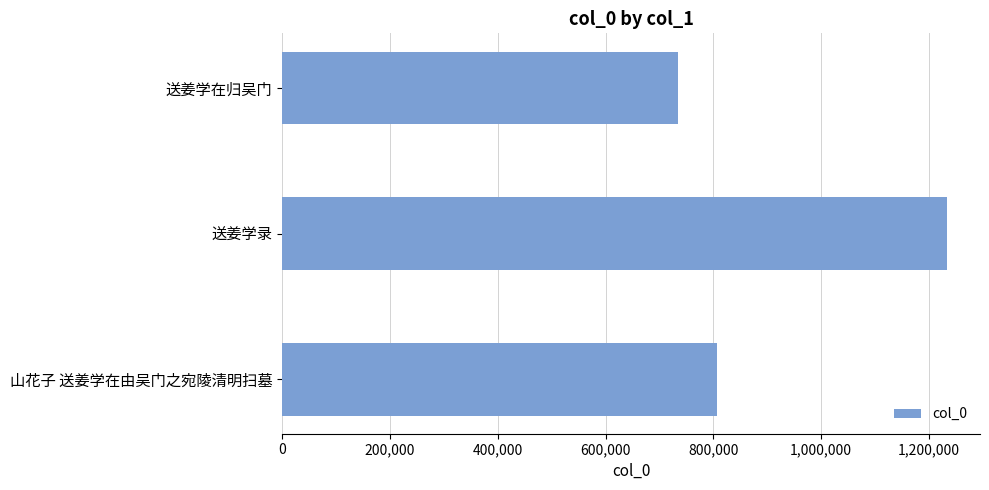

Rank the categories by value from lowest to highest.

送姜学在归吴门, 山花子 送姜学在由吴门之宛陵清明扫墓, 送姜学录